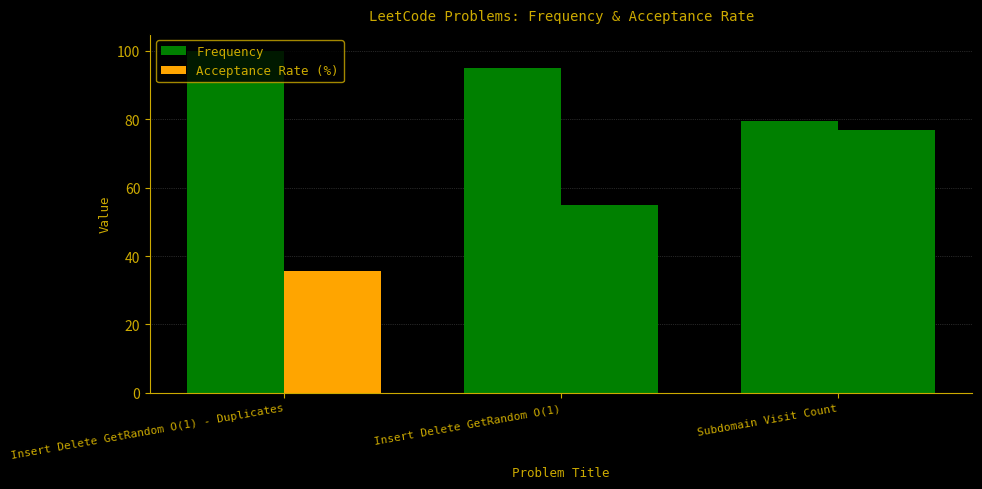

What is the sum of all Frequency values?

274.6